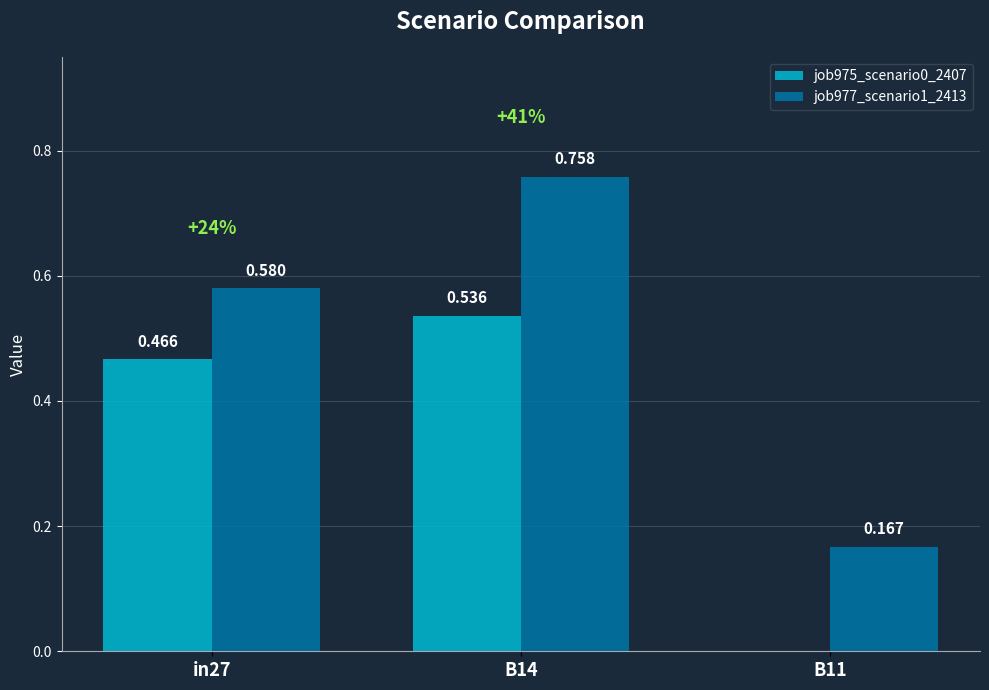

What are all the series names shown in the legend?

job975_scenario0_2407, job977_scenario1_2413